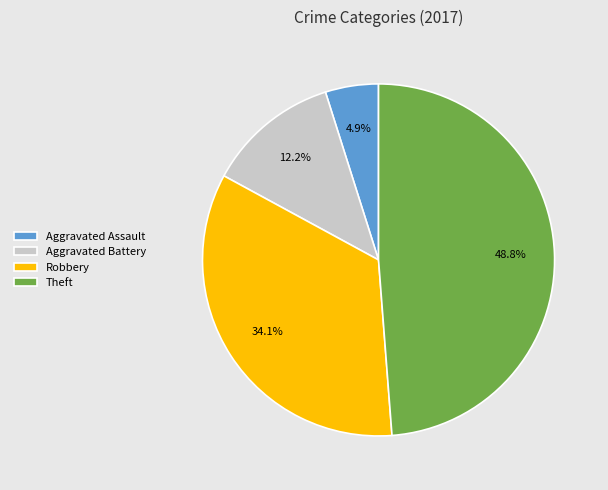

Is it true that Aggravated Assault is 5% of the pie?

True